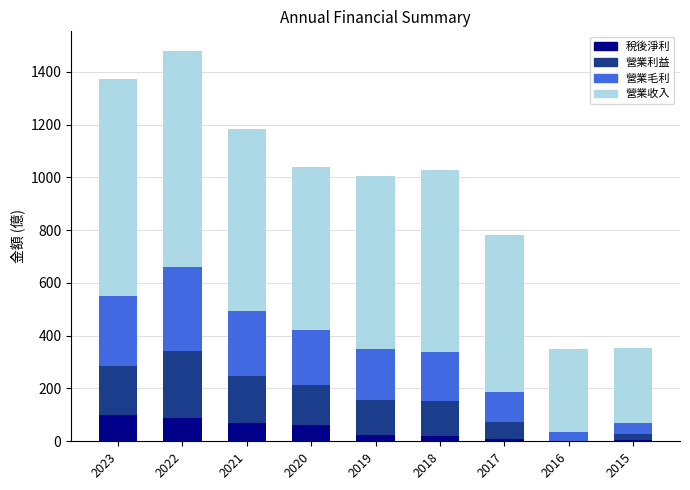

What are all the series names shown in the legend?

稅後淨利, 營業利益, 營業毛利, 營業收入